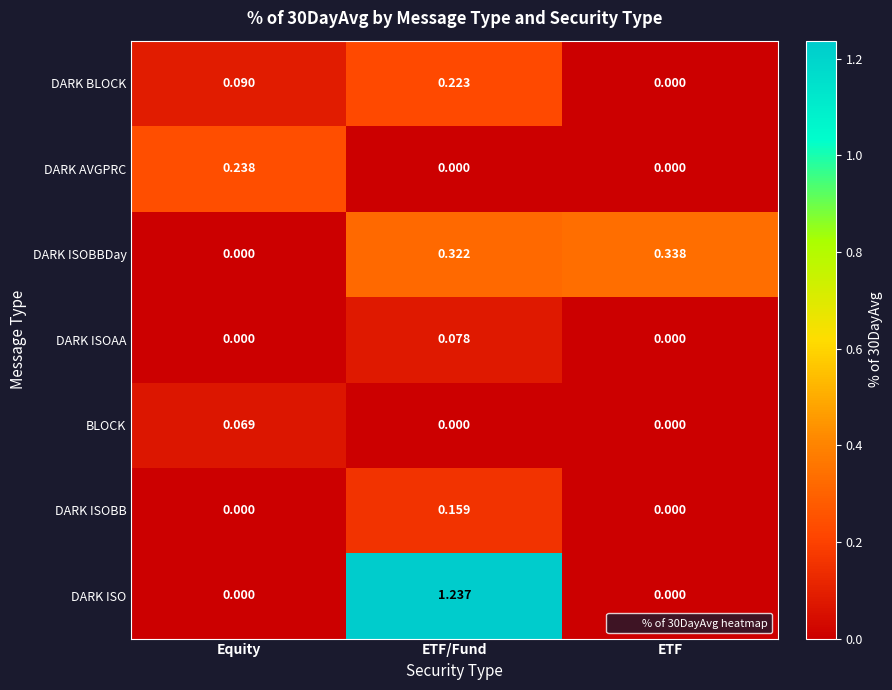

How many data points does each series have?

3